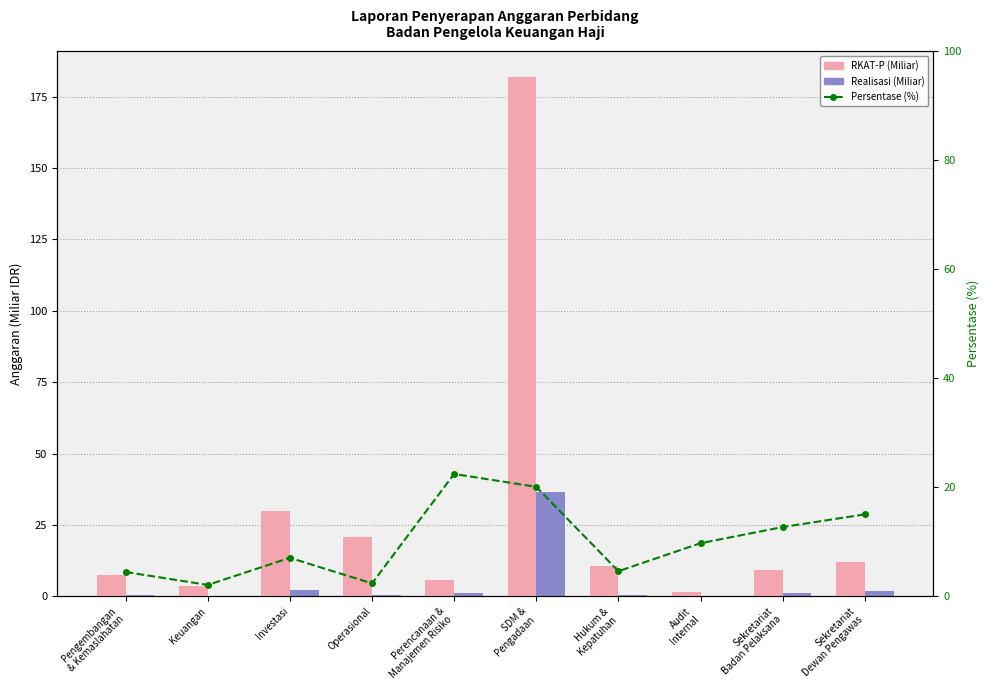

List the series in order of their overall mean, lowest first.

Realisasi (Miliar), Persentase (%), RKAT-P (Miliar)